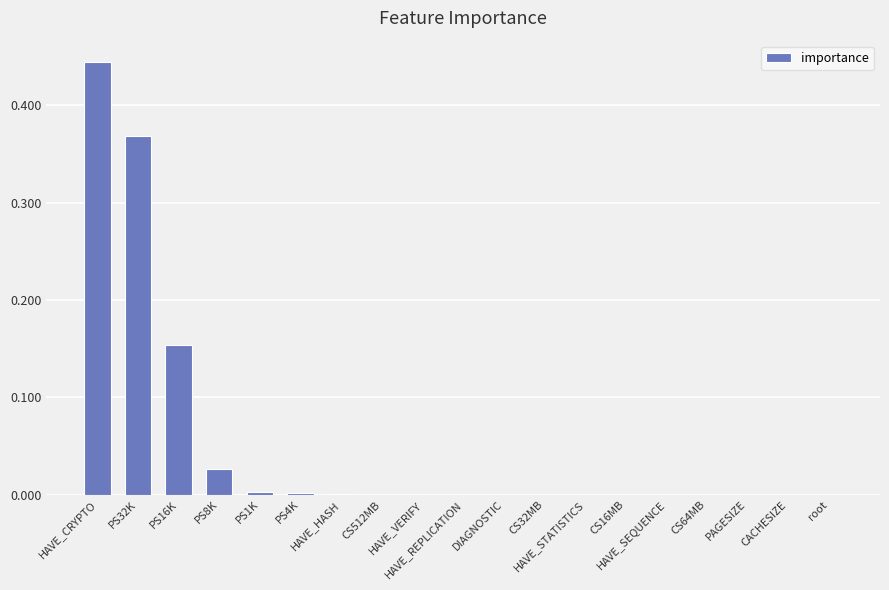

What is the sum of all values?

1.0